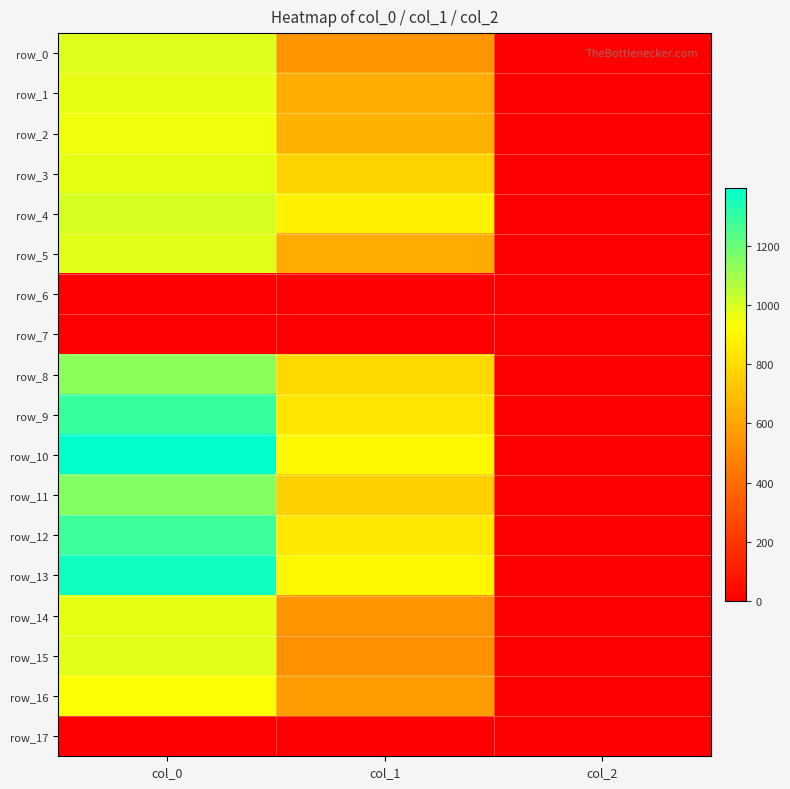

How many data points in row_14 are above 546?

2